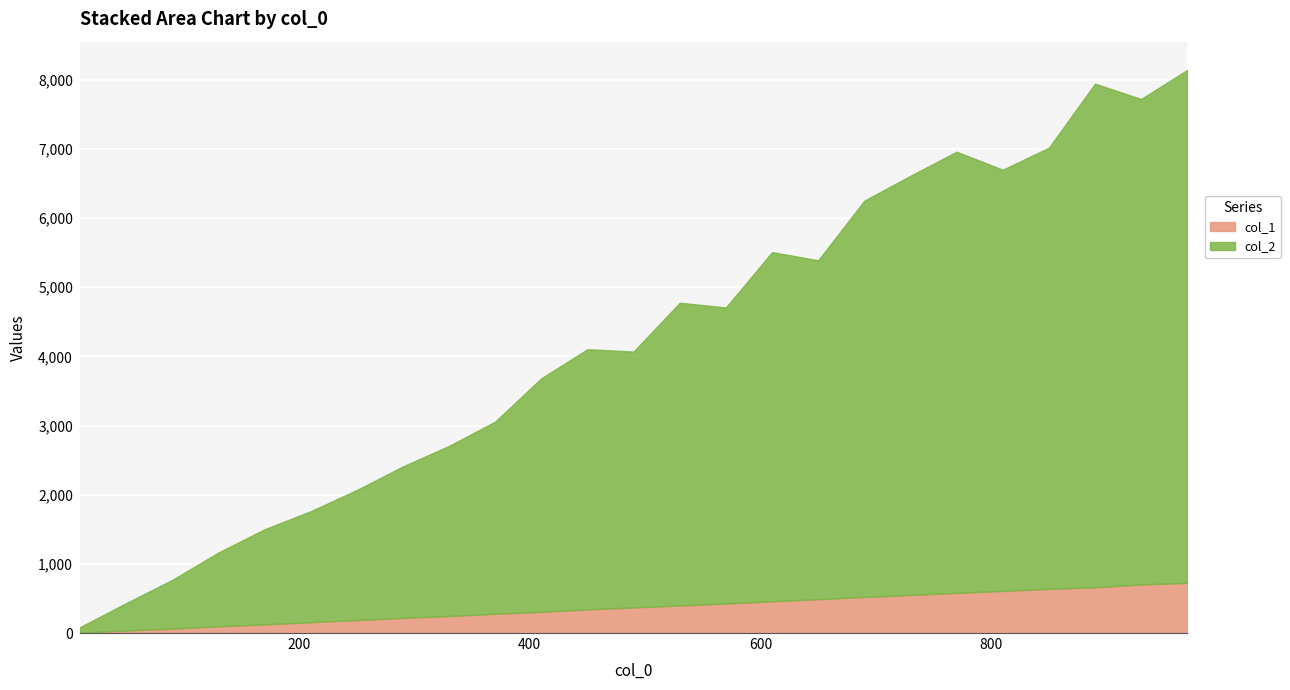

What is the total value across all series at 650?

5390